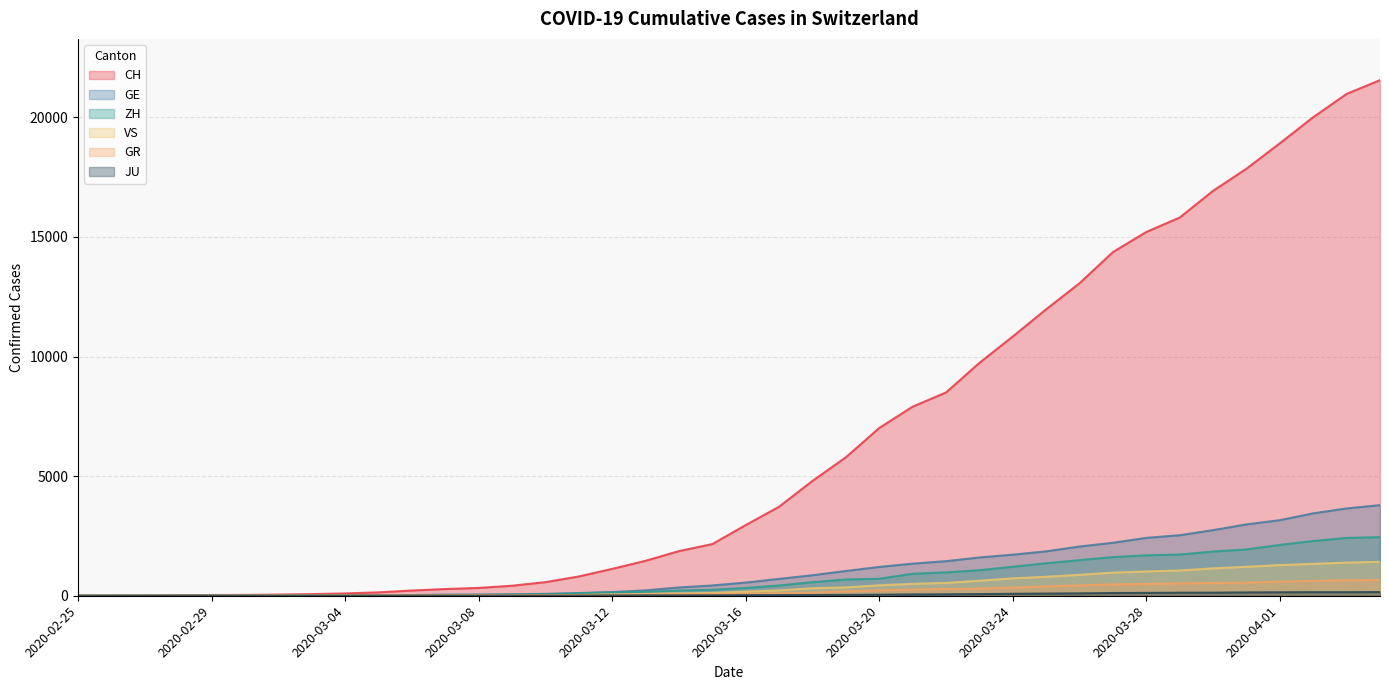

What is the maximum value for GR?

657